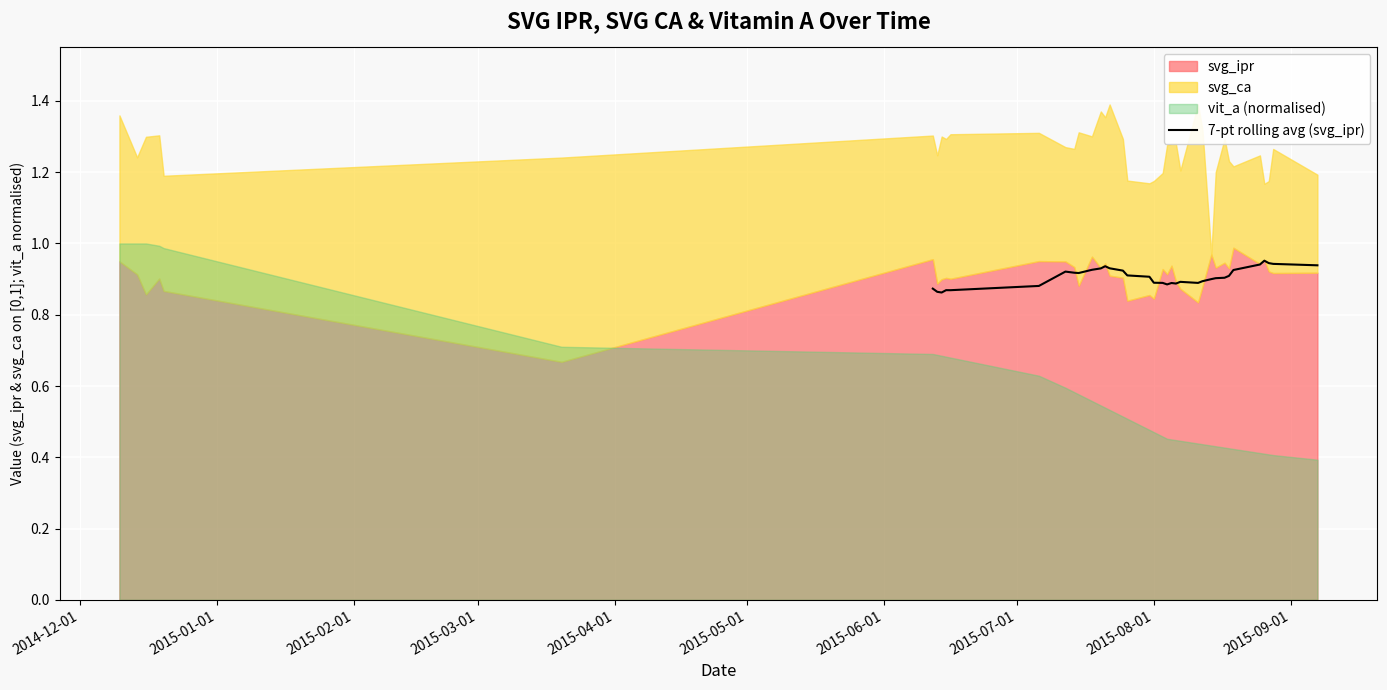

The chart shows a value of 0.6 at 2014-12-01. True or false?

False